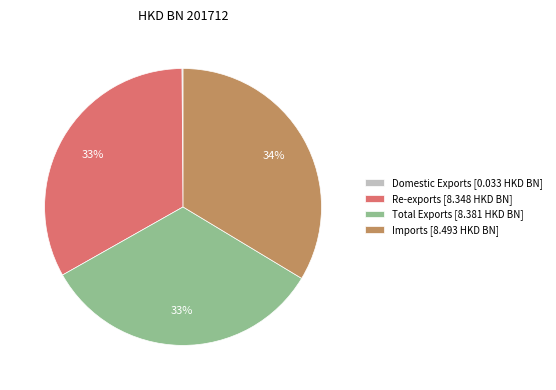

What percentage is the Imports [8.493 HKD BN] slice, to the nearest percent?

34%